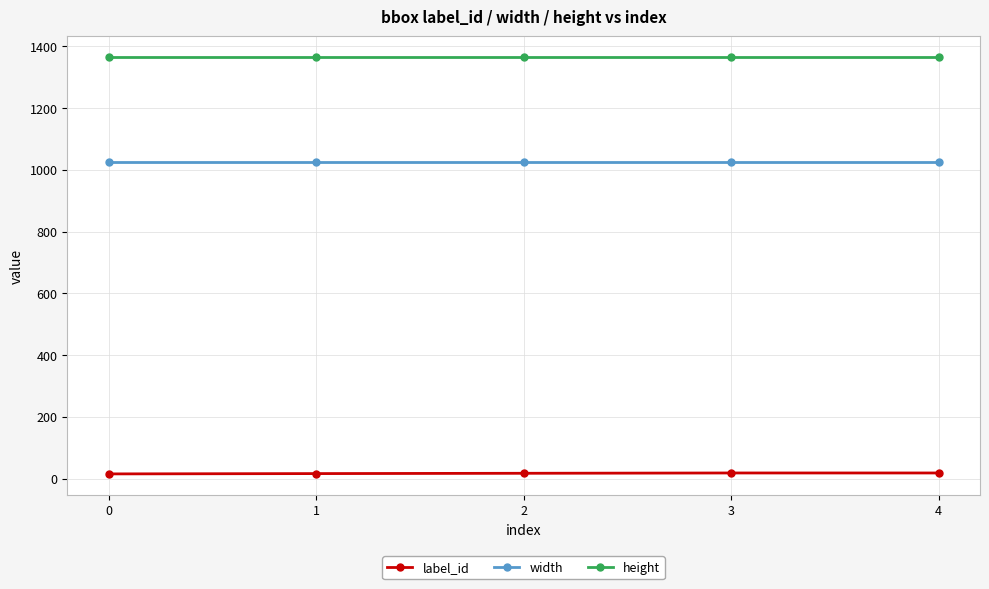

How many lines are shown in the chart?

3